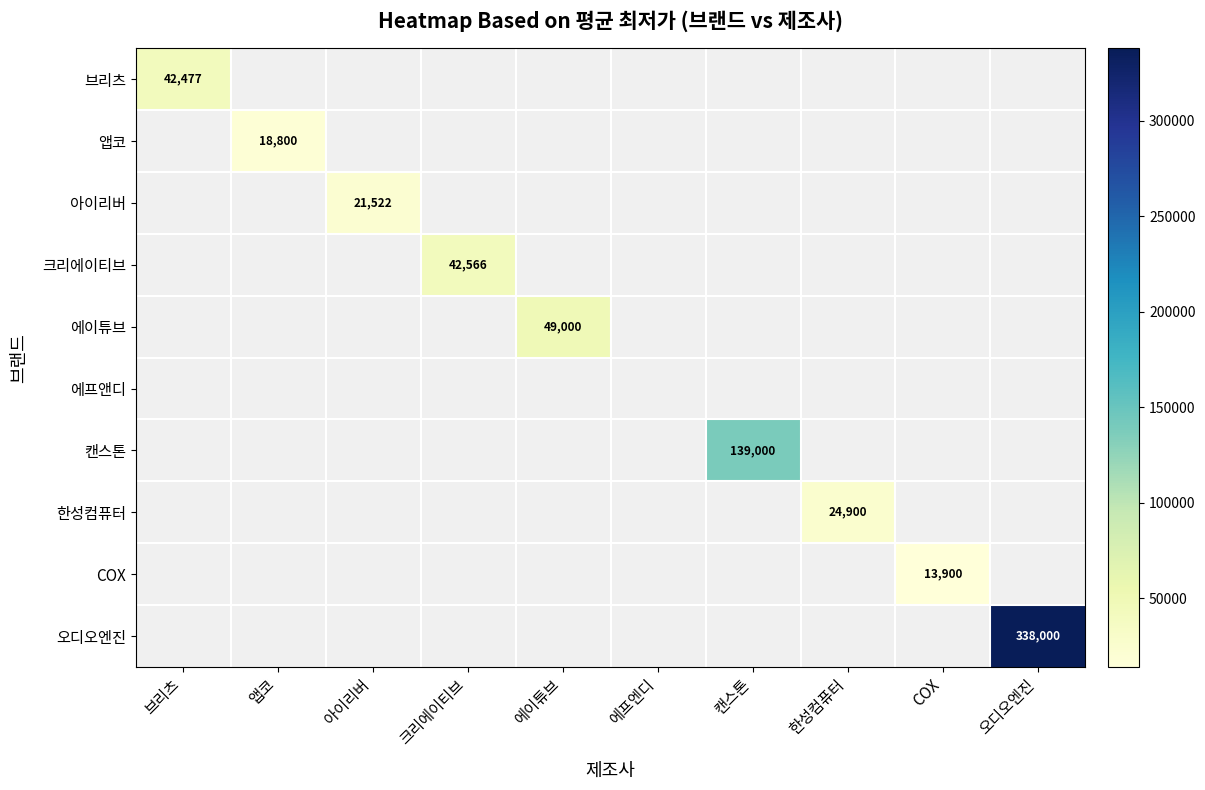

List the labels in order of 캔스톤 value, largest first.

브리츠, 앱코, 아이리버, 크리에이티브, 에이튜브, 에프엔디, 캔스톤, 한성컴퓨터, COX, 오디오엔진